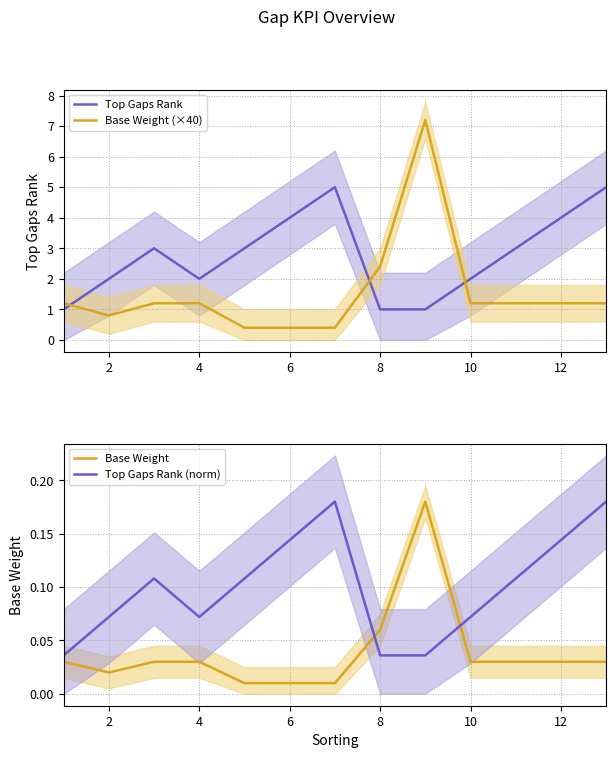

How many times do Base Weight (×40) and Top Gaps Rank cross each other?

3